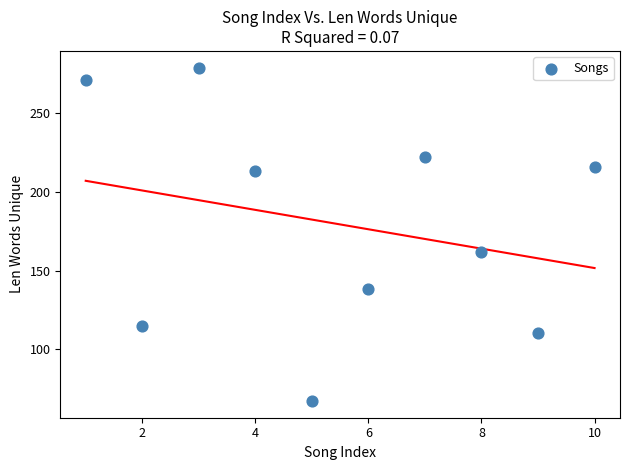

What Y value in the scatter plot is closest to 173?

162